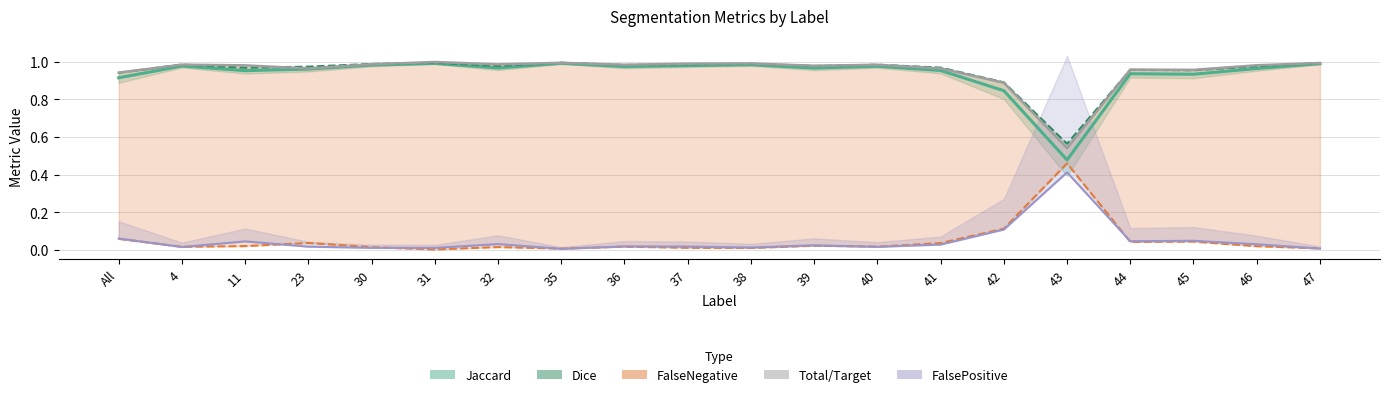

At how many categories does at least one series exceed 0?

20